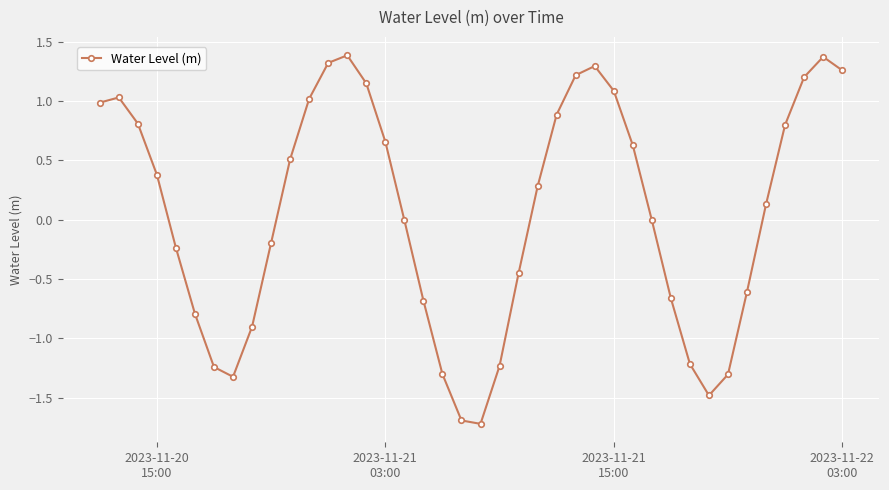

What is the difference between the maximum and minimum values?

3.1